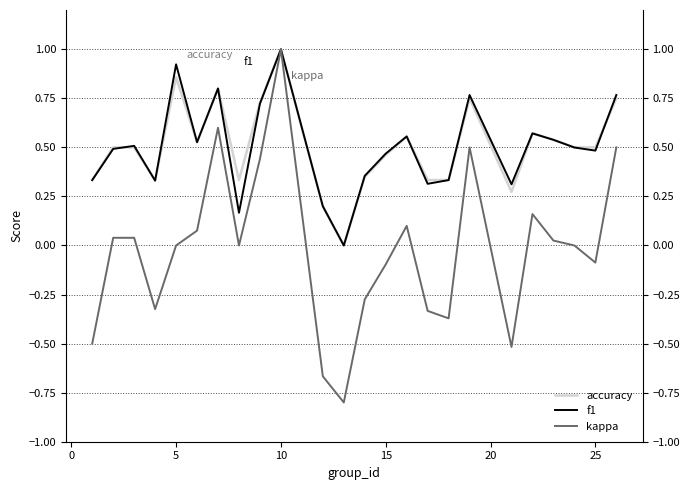

Reading right to left, what are all the values shown in this chart?

accuracy: 0.8	0.5	0.5	0.5	0.6	0.3	0.8	0.3	0.3	0.6	0.5	0.3	0.0	0.2	1.0	0.7	0.3	0.8	0.5	0.9	0.3	0.5	0.5	0.3
f1: 0.8	0.5	0.5	0.5	0.6	0.3	0.8	0.3	0.3	0.6	0.5	0.4	0.0	0.2	1.0	0.7	0.2	0.8	0.5	0.9	0.3	0.5	0.5	0.3
kappa: 0.5	-0.1	0.0	0.0	0.2	-0.5	0.5	-0.4	-0.3	0.1	-0.1	-0.3	-0.8	-0.7	1.0	0.4	0.0	0.6	0.1	0.0	-0.3	0.0	0.0	-0.5